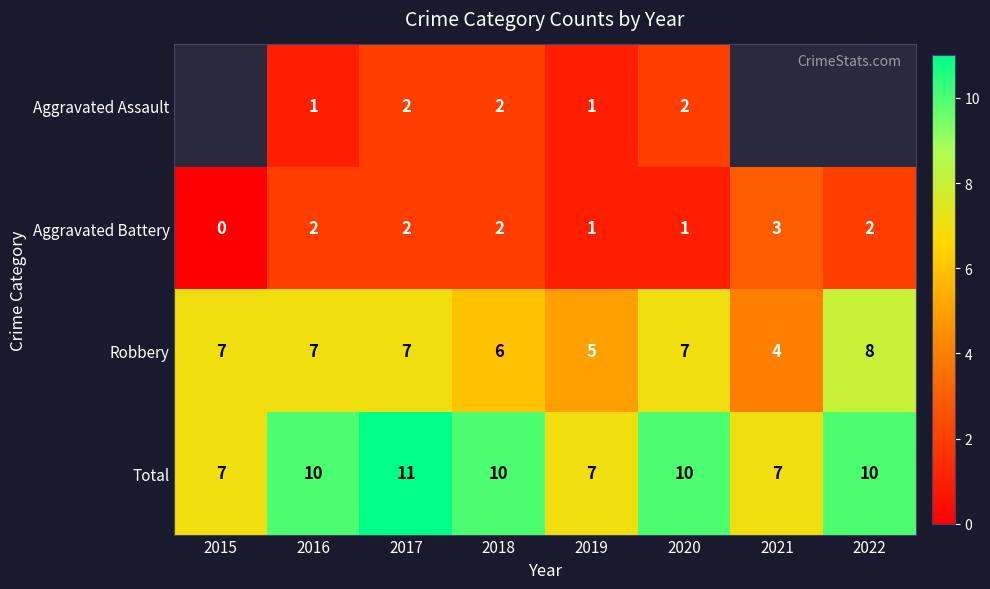

Count the Total values in the range 7 to 10.

7